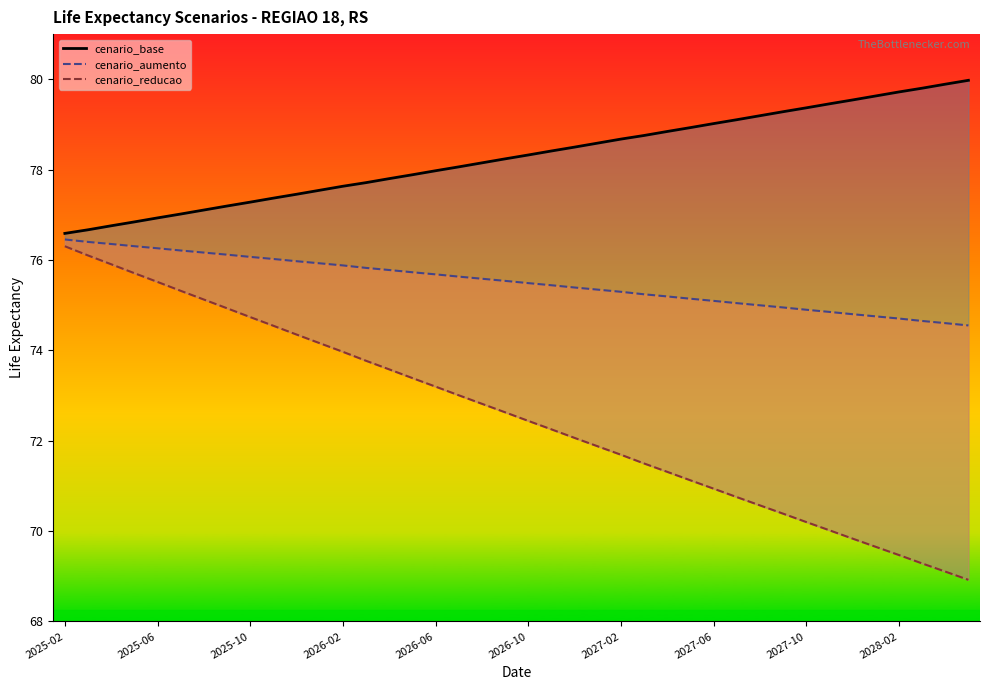

True or false: cenario_base_line and cenario_aumento intersect in this chart.

False